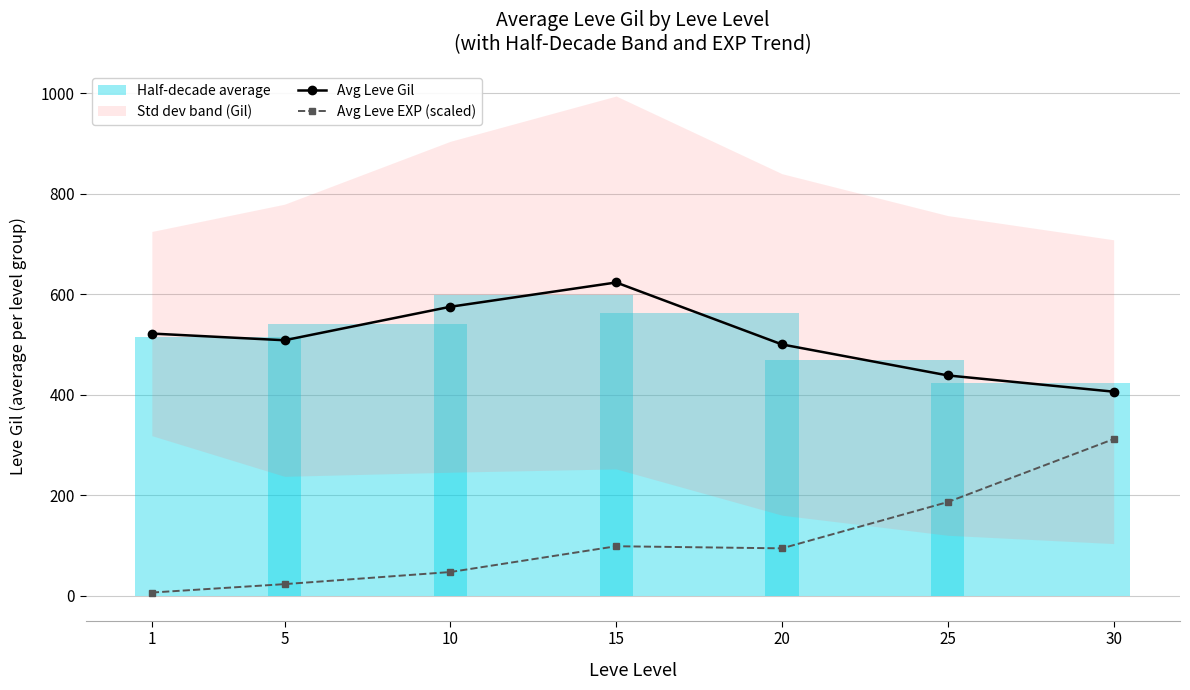

Which series changed the most between 5 and 15?

Avg Leve Gil